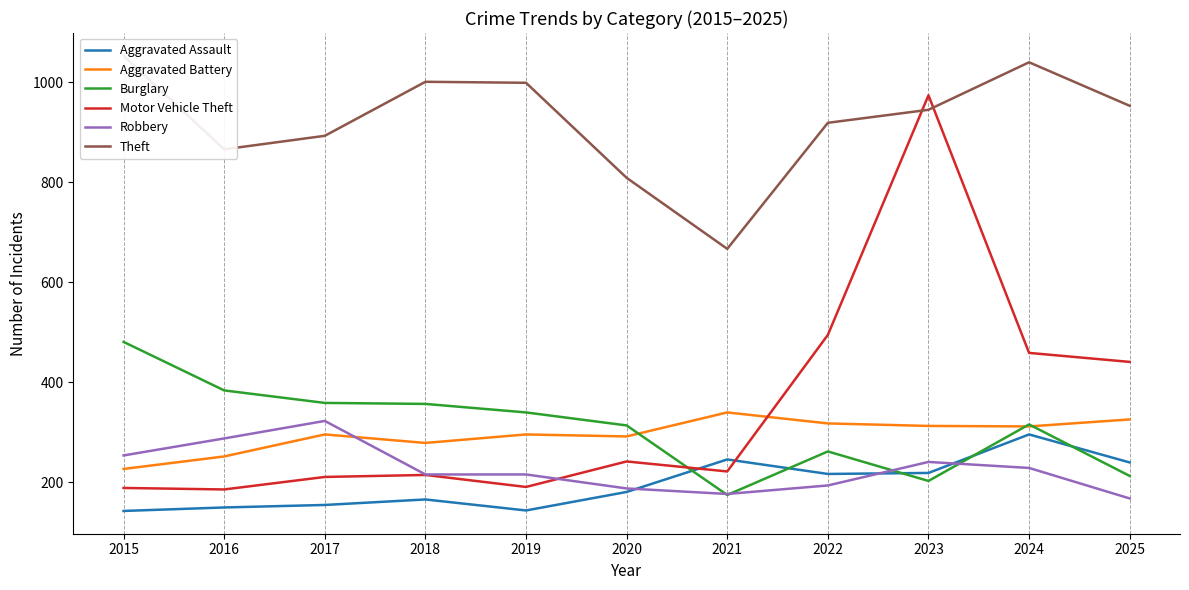

Is it true that Robbery equals 194 at 2022?

True